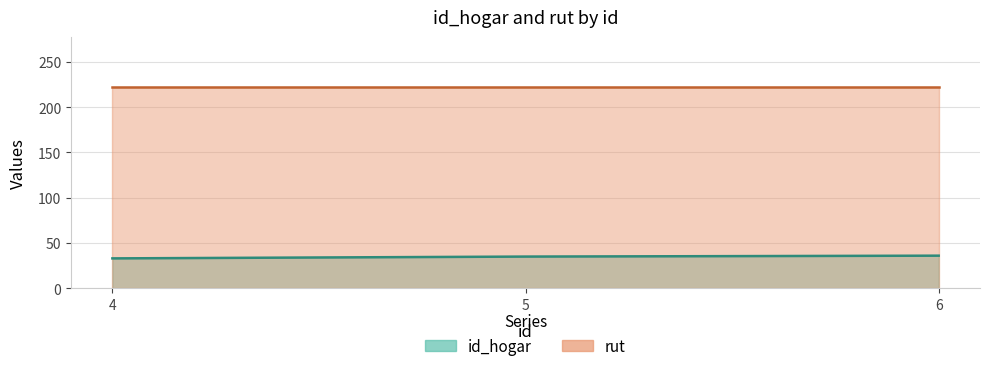

Reading left to right, extract all data points from this chart.

4=33	5=35	6=36